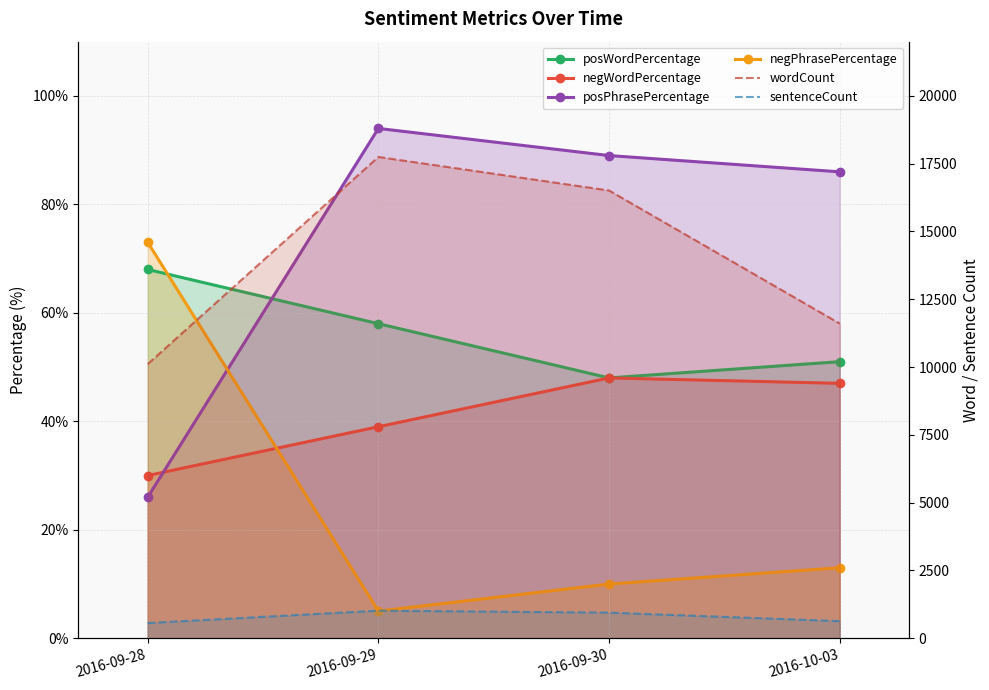

The sentenceCount series shows 183 at 2016-10-03. True or false?

False